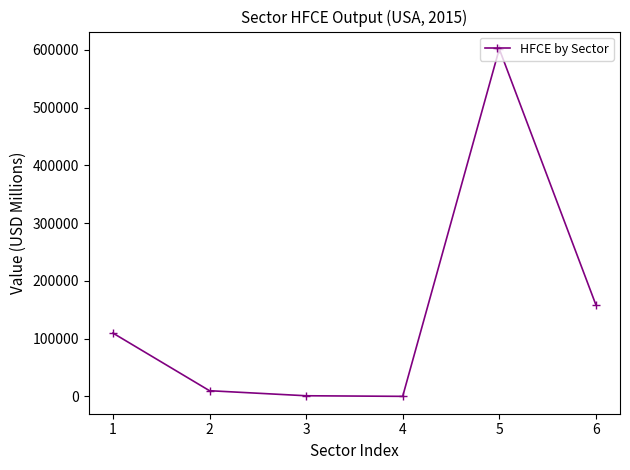

What is the sum of the values at 3 and 4?

1385.8